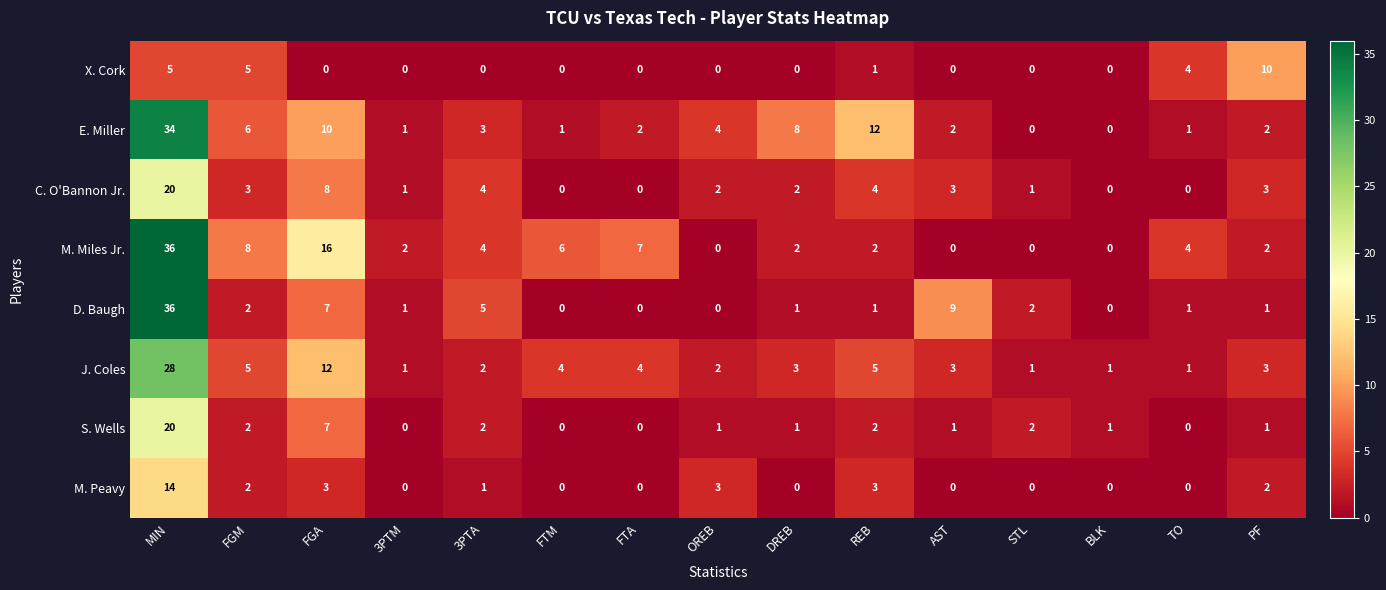

At how many categories does at least one series exceed 32?

1